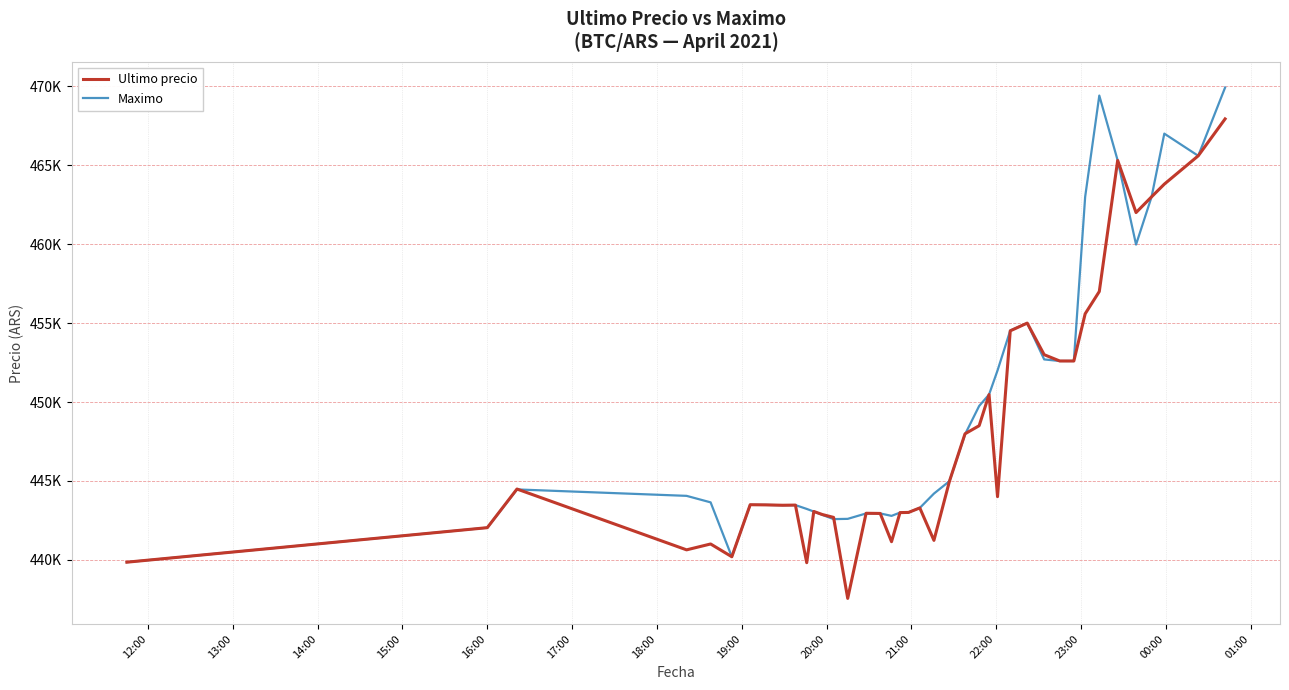

What are all the series names shown in the legend?

Ultimo precio, Maximo